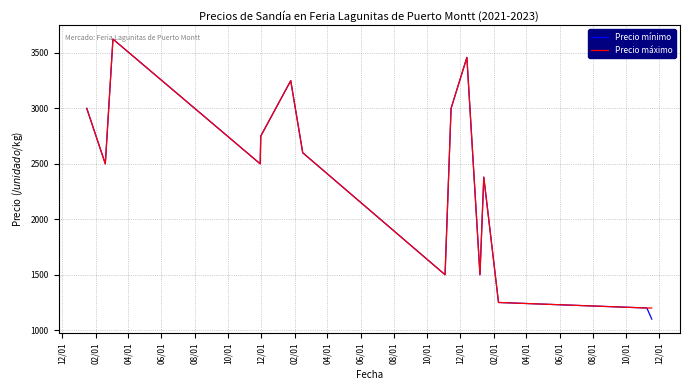

What is the minimum value shown in the chart?

1100